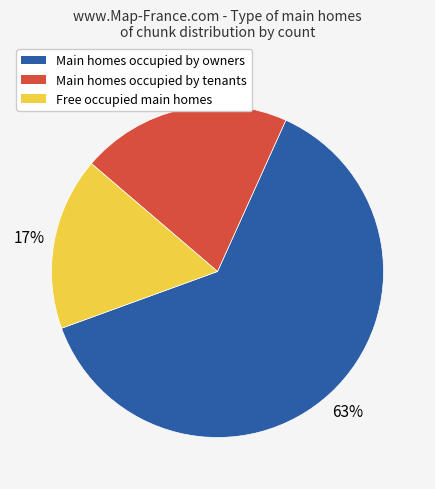

To the nearest percent, what is the average slice percentage?

33%